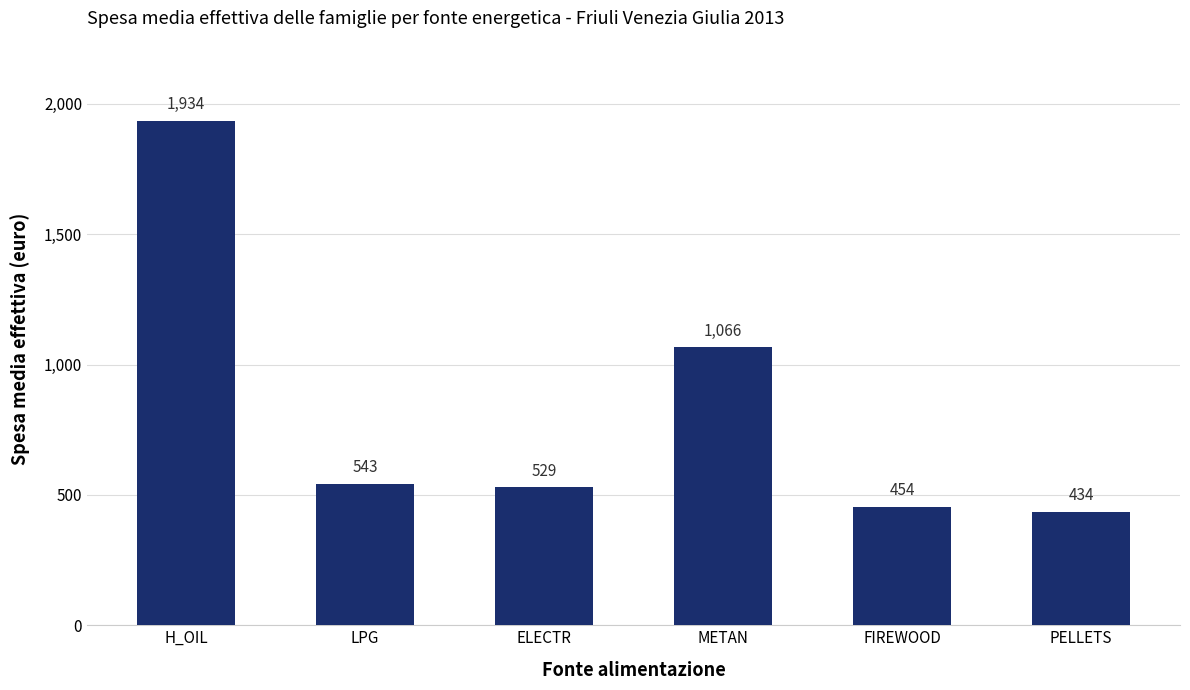

Rank the categories by value from highest to lowest.

H_OIL, METAN, LPG, ELECTR, FIREWOOD, PELLETS